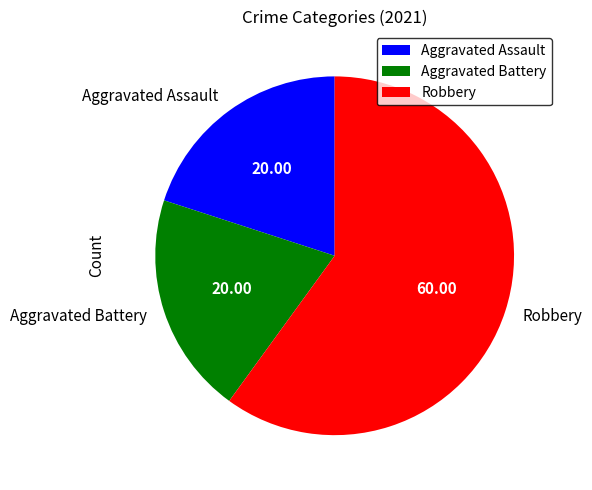

Do Aggravated Assault and Aggravated Battery together represent more than half of the pie?

No